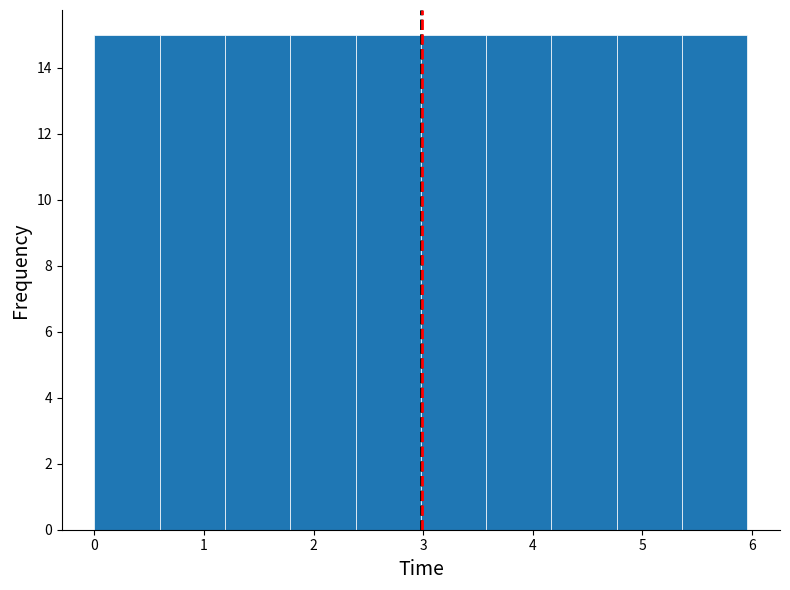

How tall is the bar that spans 4.2 to 4.8 on the x-axis? Neither the bar edges nor the heights are printed on the chart, so give them approximately, as read against the axes.

15